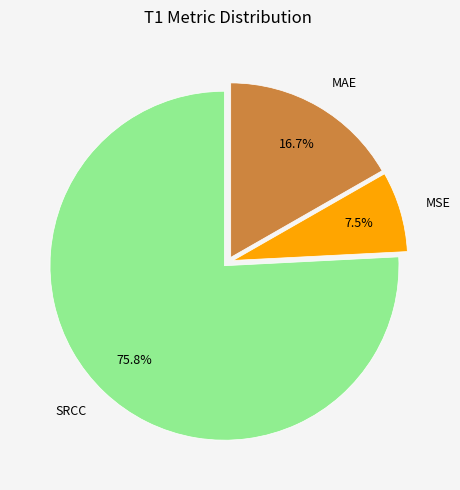

Does SRCC represent more than half of the total?

Yes